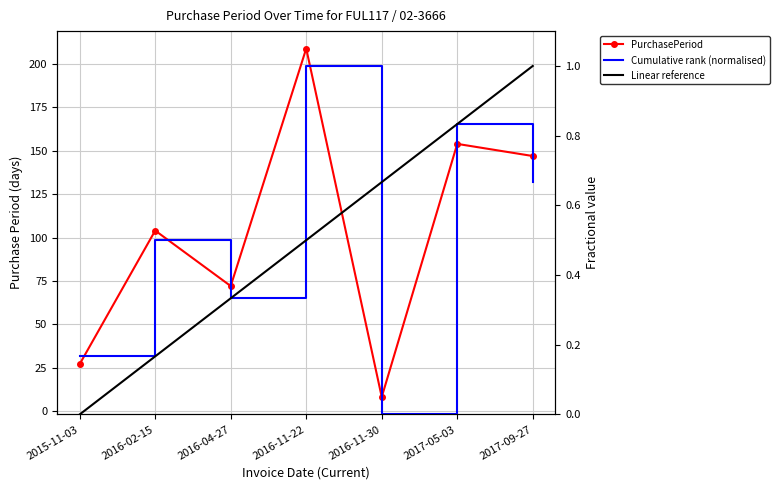

What value does the Linear reference series have at 2017-09-27?

1.0